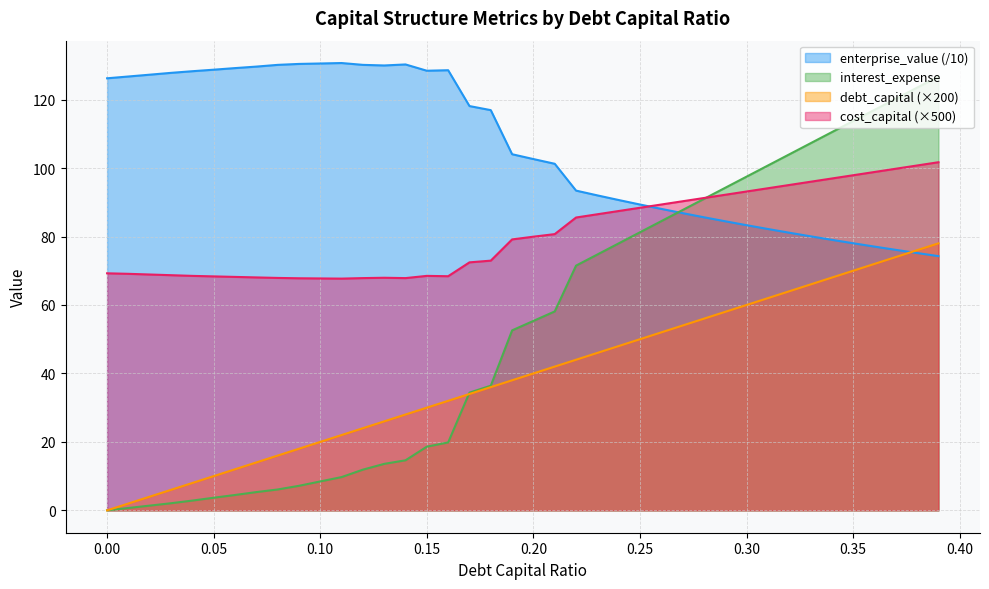

What is the average value of the interest_expense series?

53.8